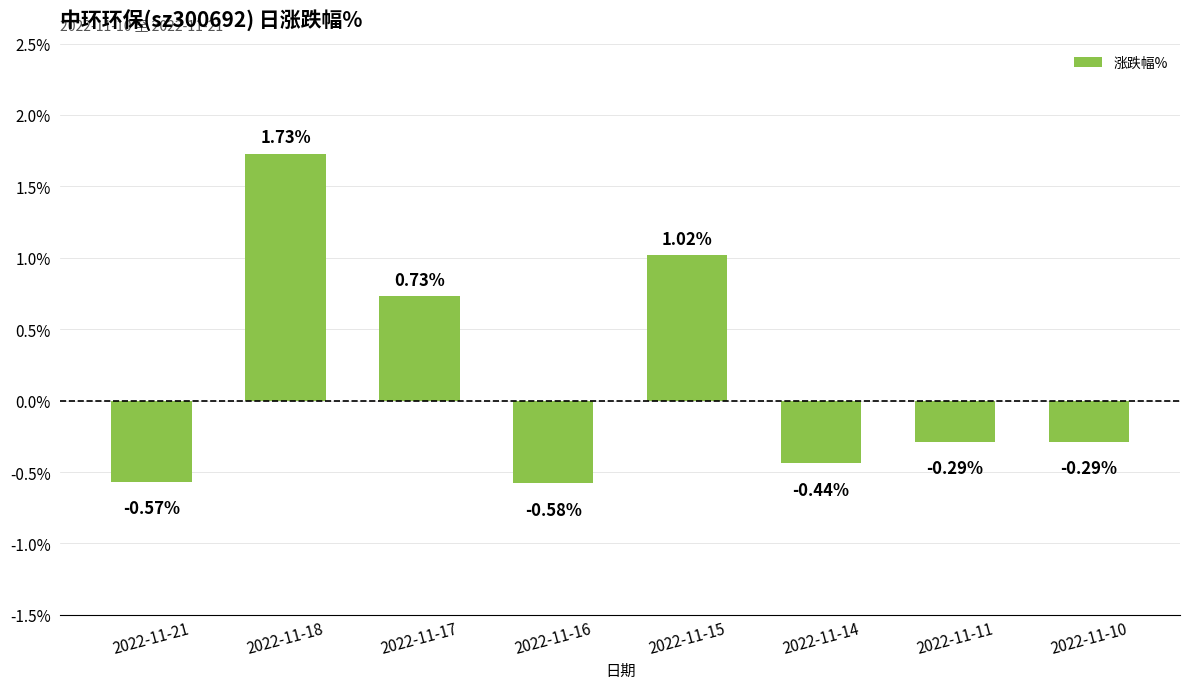

Which category has the lowest value across all series?

2022-11-16